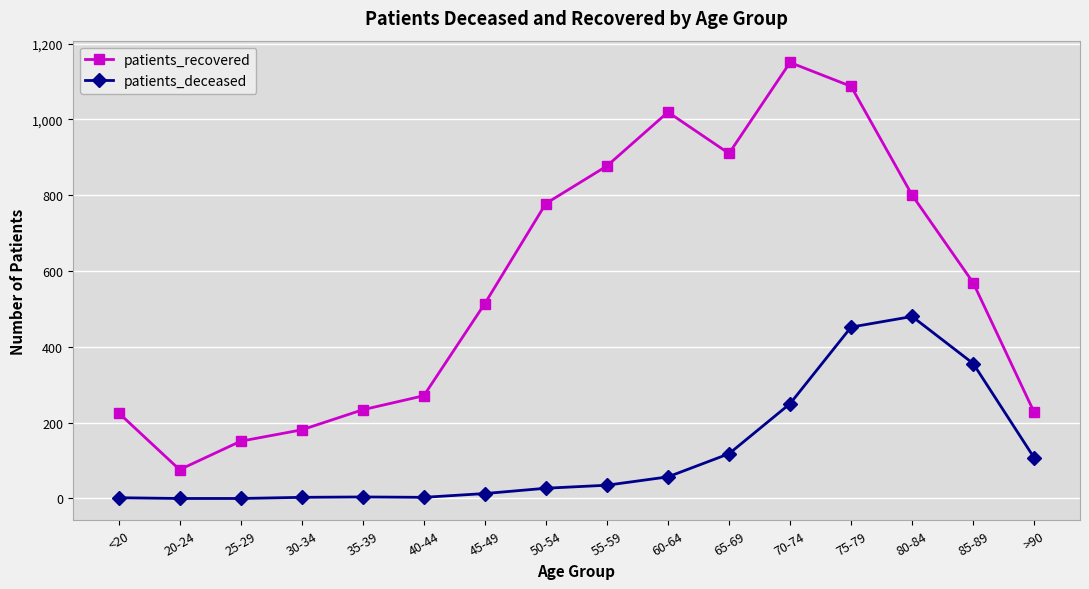

How many interior local peaks does the patients_recovered series have?

2